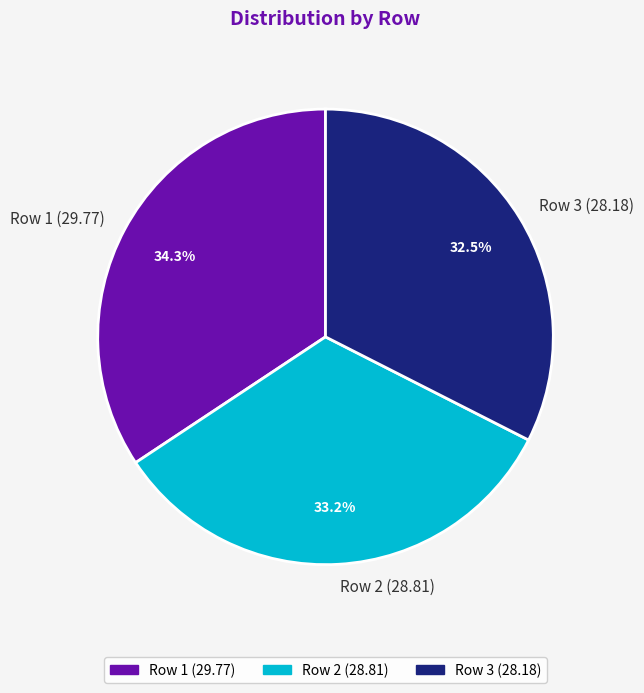

True or false: Row 2 (28.81) accounts for 33% of the total.

True